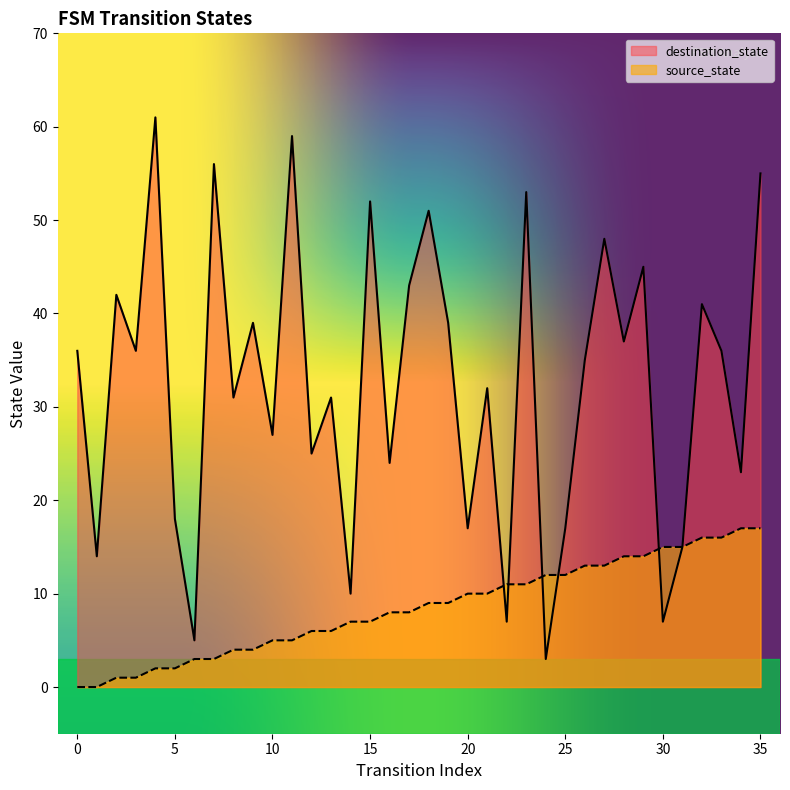

Rank the series at 20 from lowest to highest value.

source_state, destination_state